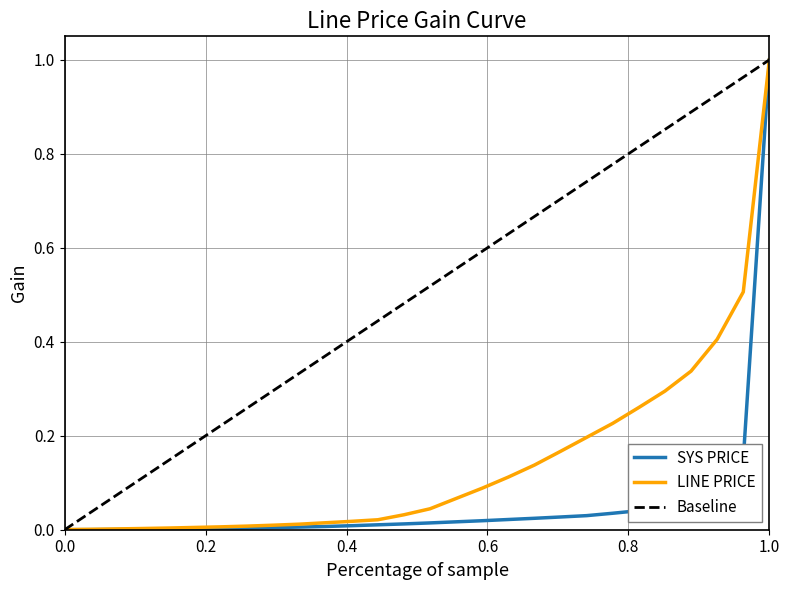

True or false: Baseline has more than 0 interior local peaks.

False